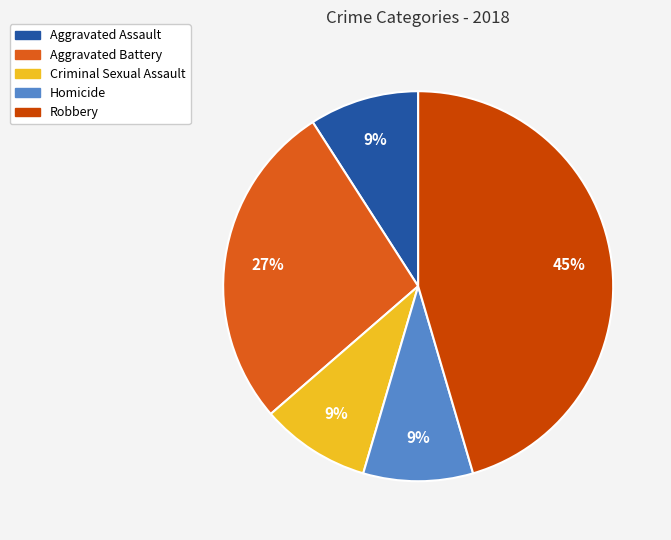

True or false: Criminal Sexual Assault accounts for 1% of the total.

False